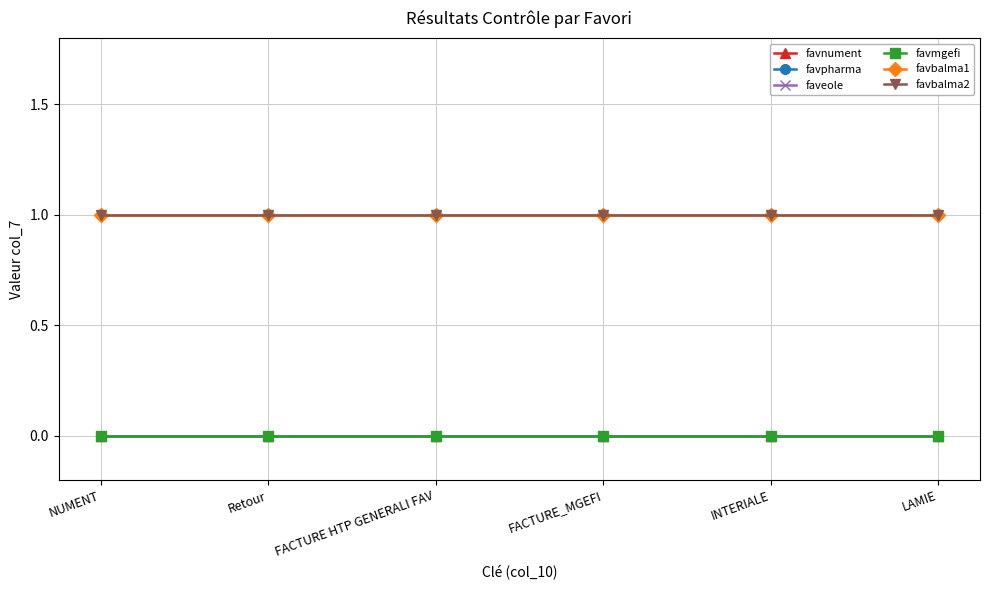

Does the chart have visible grid lines?

Yes